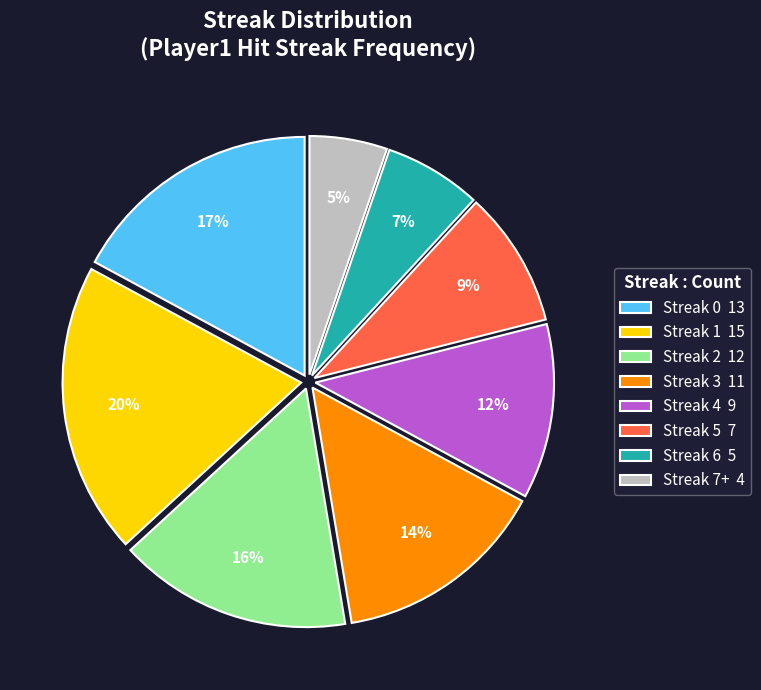

Which slice is the smallest?

Streak 7+ 4